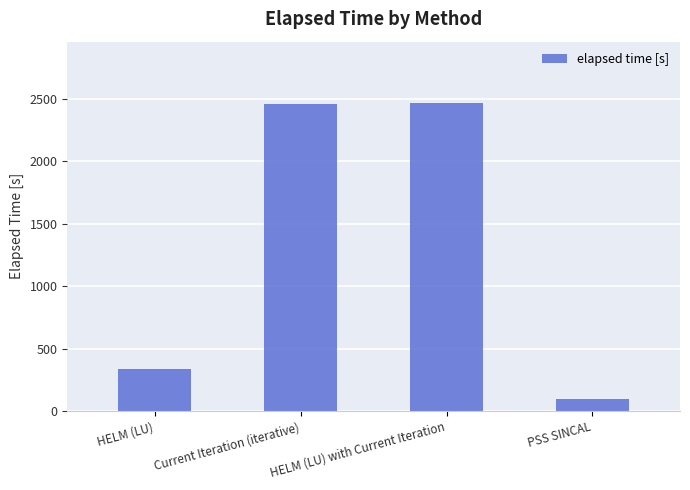

What is the ratio of the value at Current Iteration (iterative) to the value at HELM (LU)?

7.3